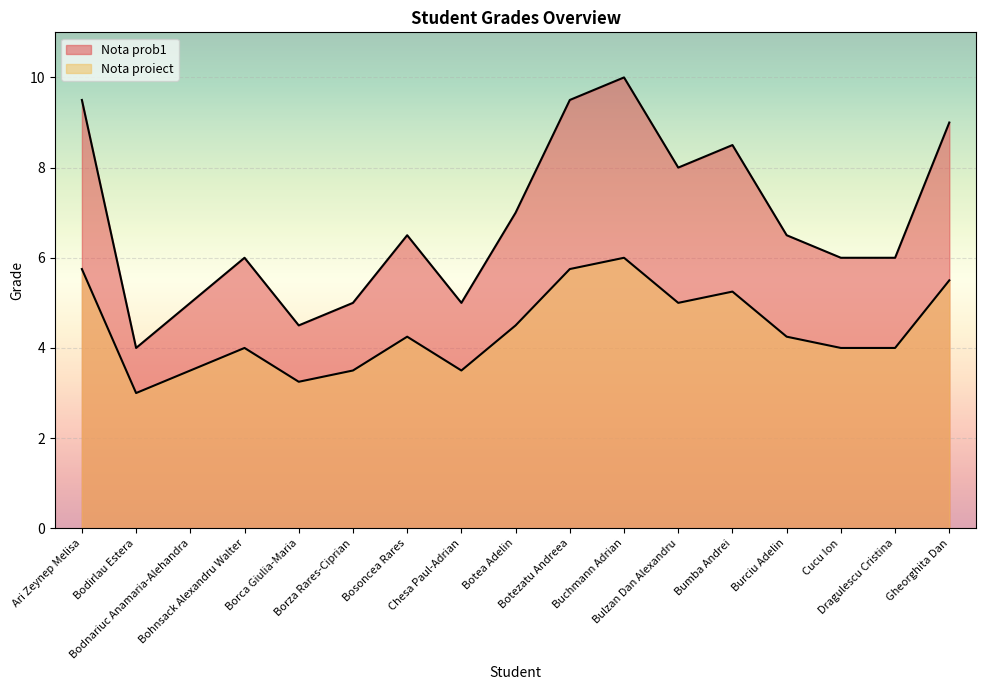

How many values in the Nota prob1 series exceed 6?

9